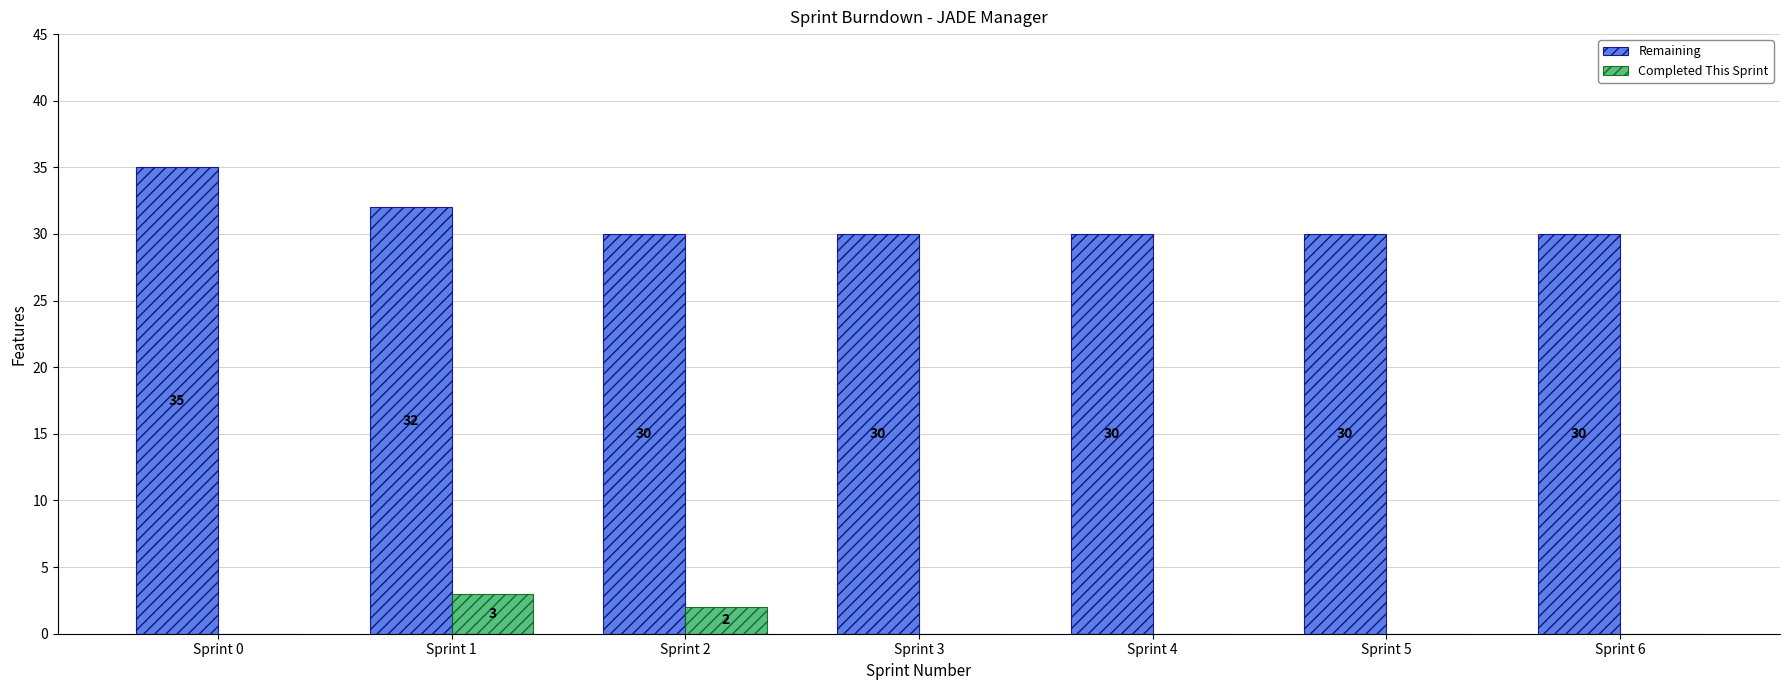

Which category has the highest value across all series?

Sprint 0